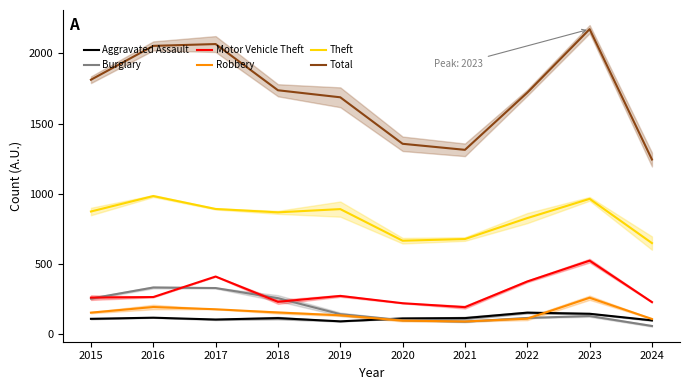

Which series has the largest total across all categories?

Total